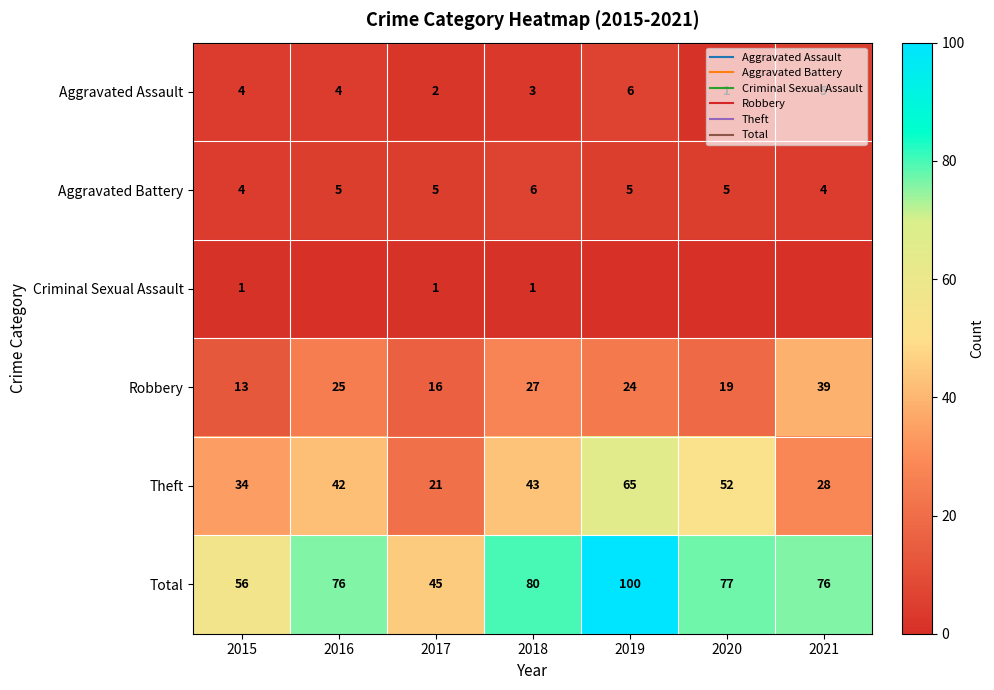

What is the maximum value for Aggravated Battery?

6